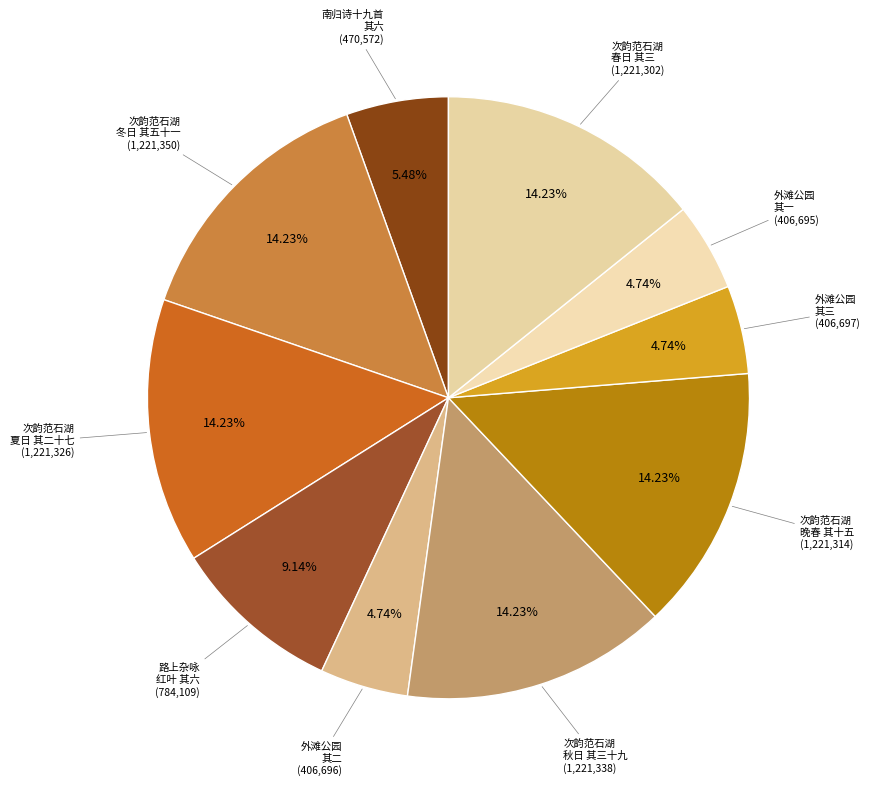

Does 路上杂咏 红叶 其六 represent more than half of the total?

No